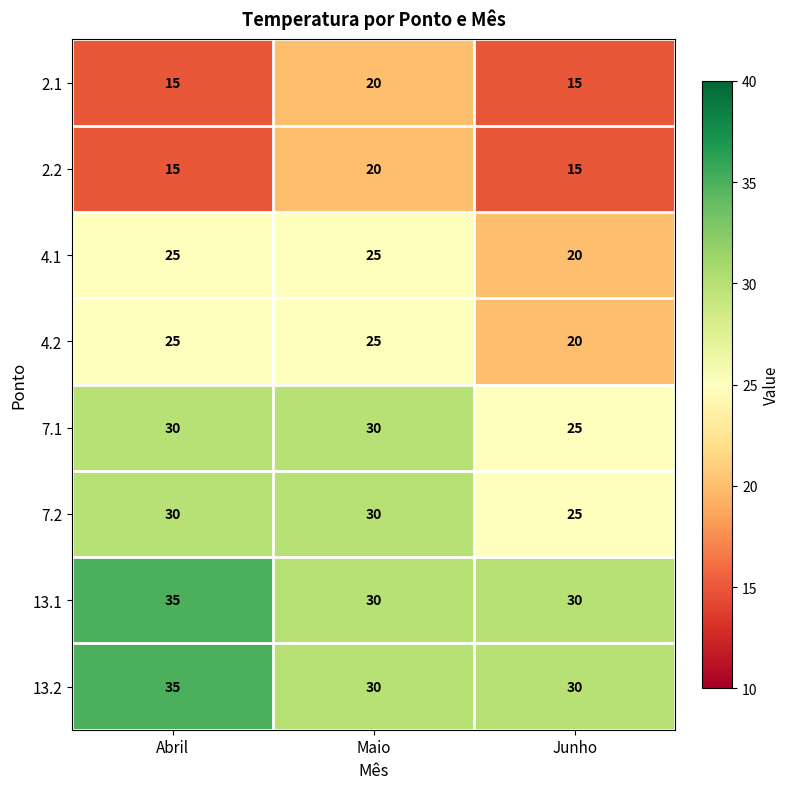

True or false: 7.1 has a value of 7 at Abril.

False